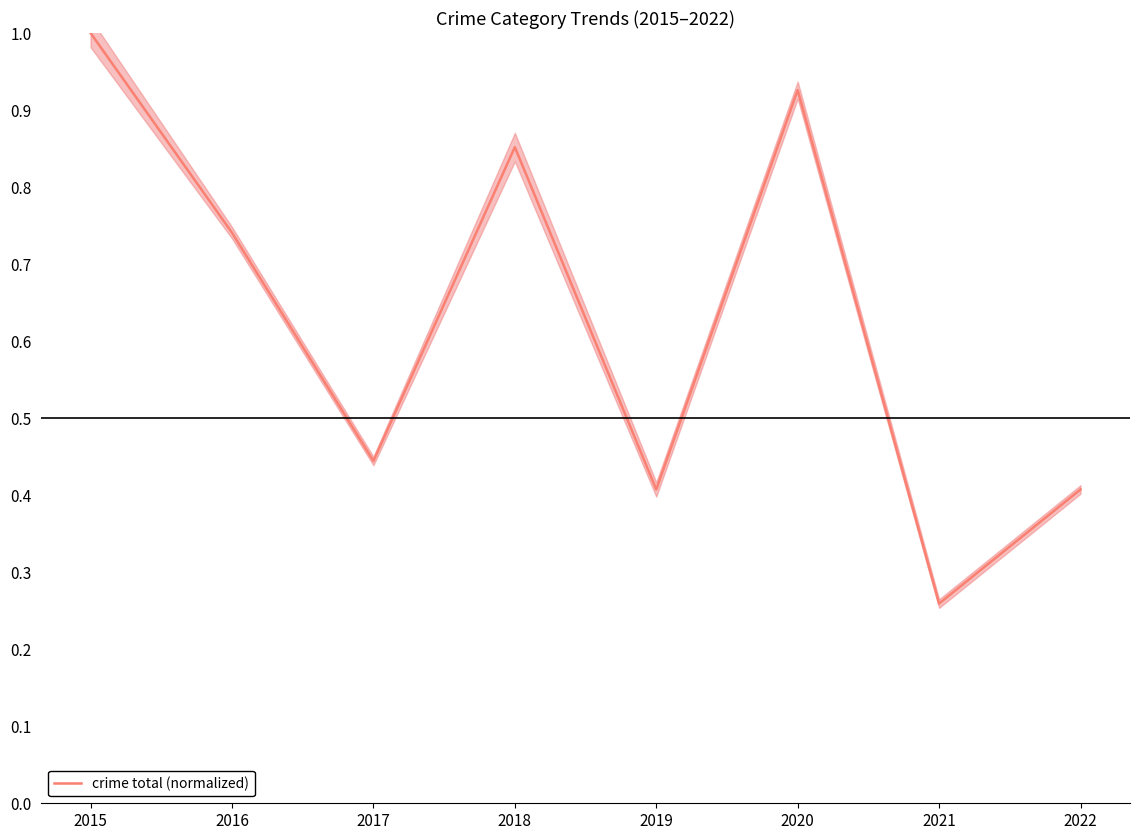

How many interior local valleys (lower than both neighbors) does the data have?

3